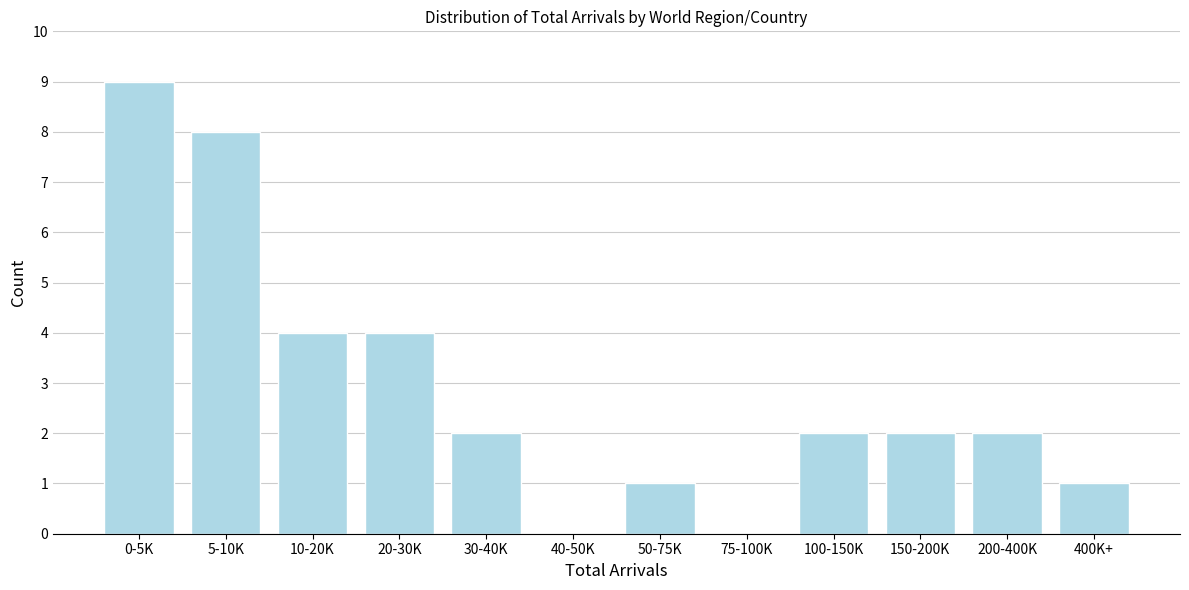

Reading left to right, transcribe all the data shown in this chart.

0-5K=9	5-10K=8	10-20K=4	20-30K=4	30-40K=2	40-50K=0	50-75K=1	75-100K=0	100-150K=2	150-200K=2	200-400K=2	400K+=1